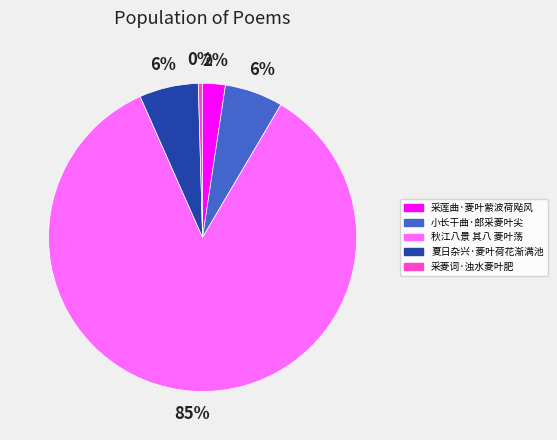

What is the majority slice?

秋江八景 其八 菱叶荡